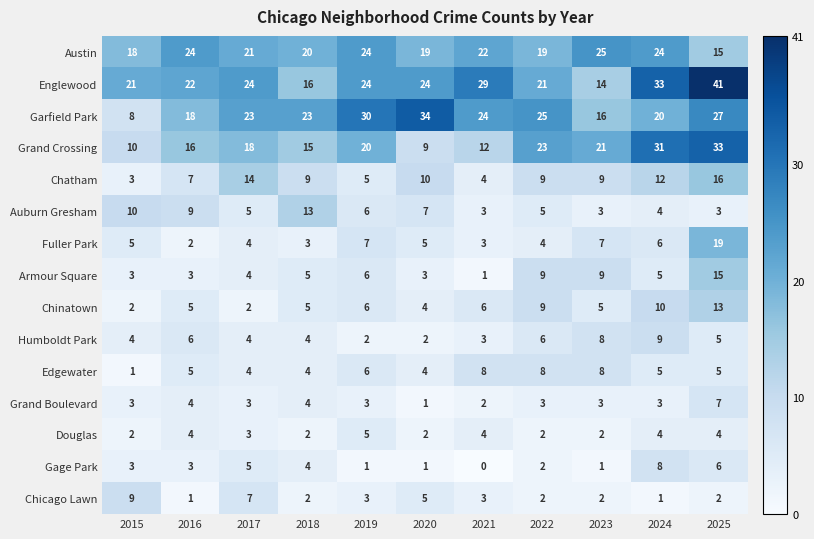

The value of Chatham at 2023 is 3. True or false?

False